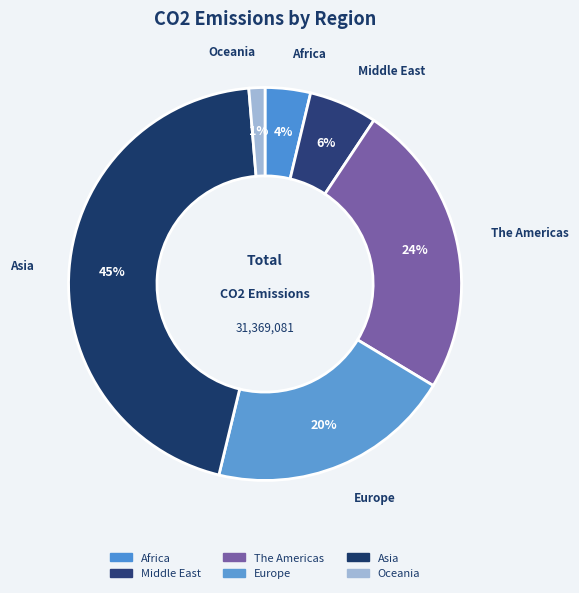

True or false: Africa accounts for 4% of the total.

True